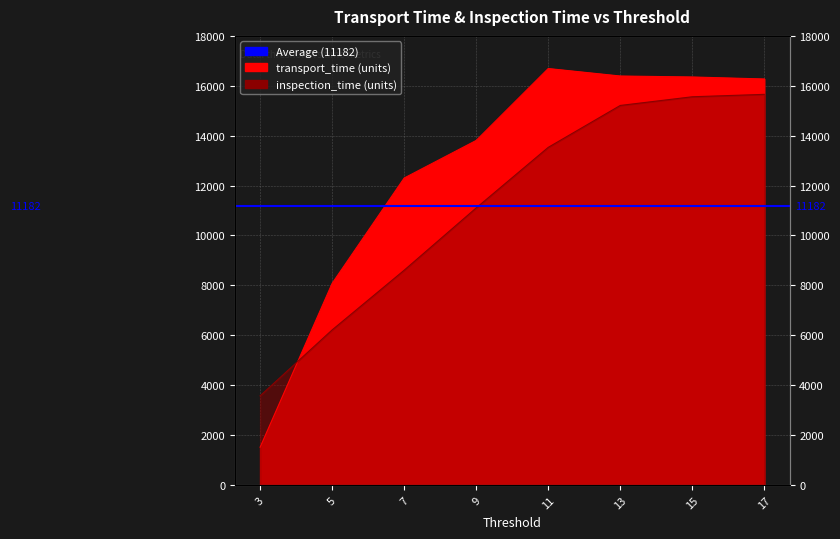

What is the greatest value displayed?

16692